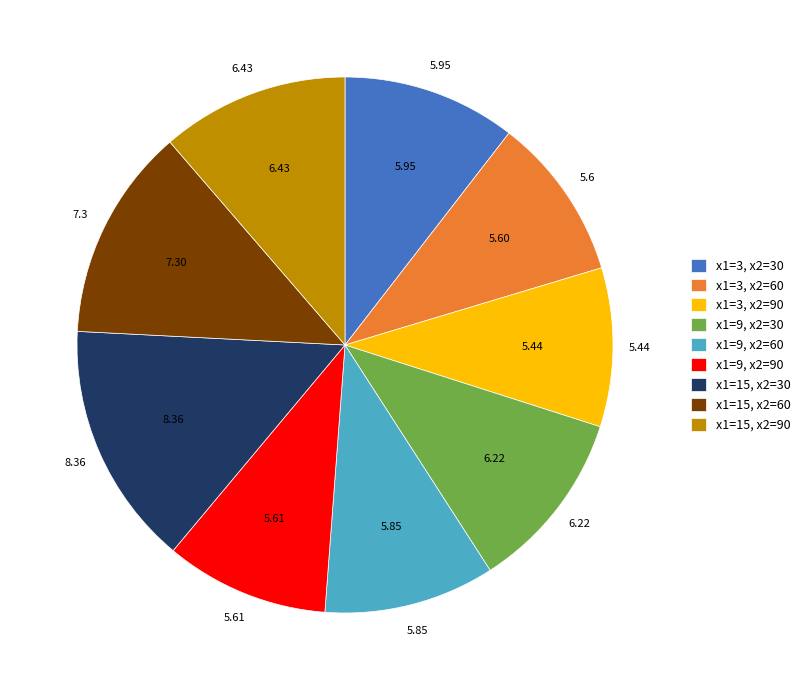

Do x1=9, x2=30 and x1=15, x2=90 together represent more than half of the pie?

No